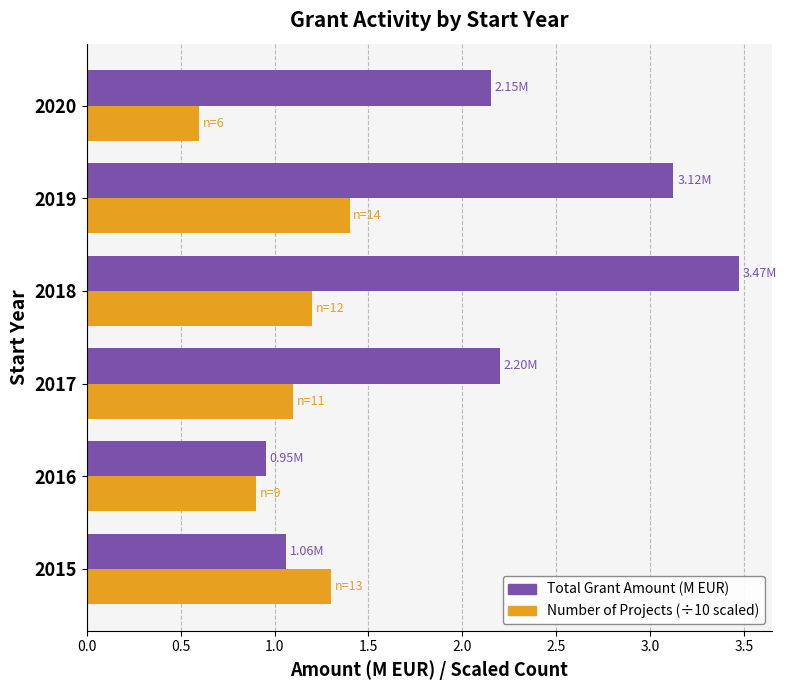

What is the total value across all series at 2020?

2.8